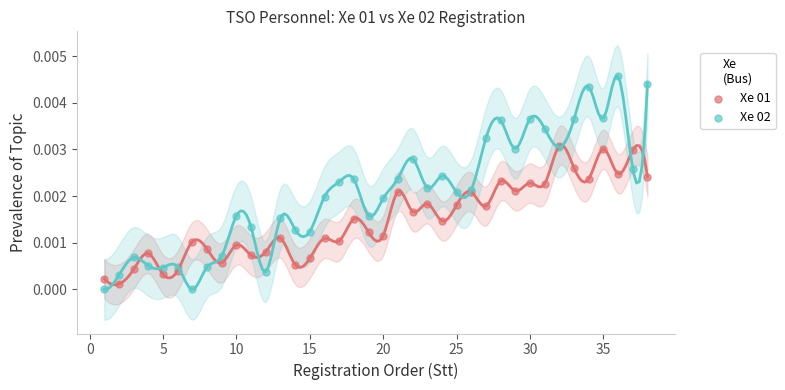

Which series reaches the minimum Y coordinate?

Xe 02